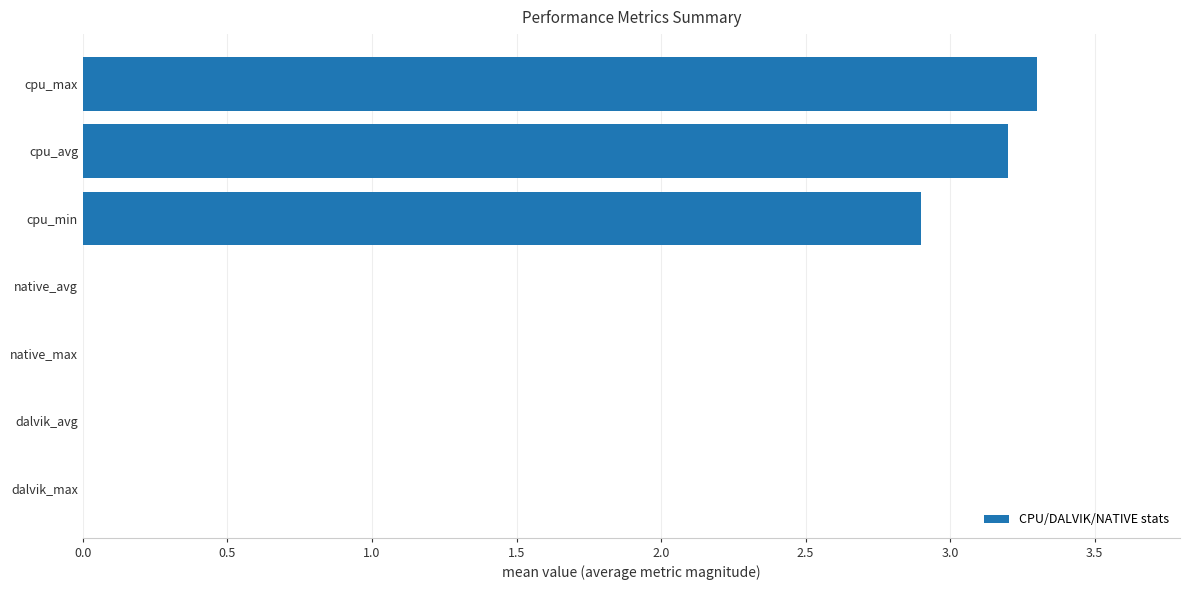

What is the sum of the values at cpu_min and dalvik_avg?

2.9